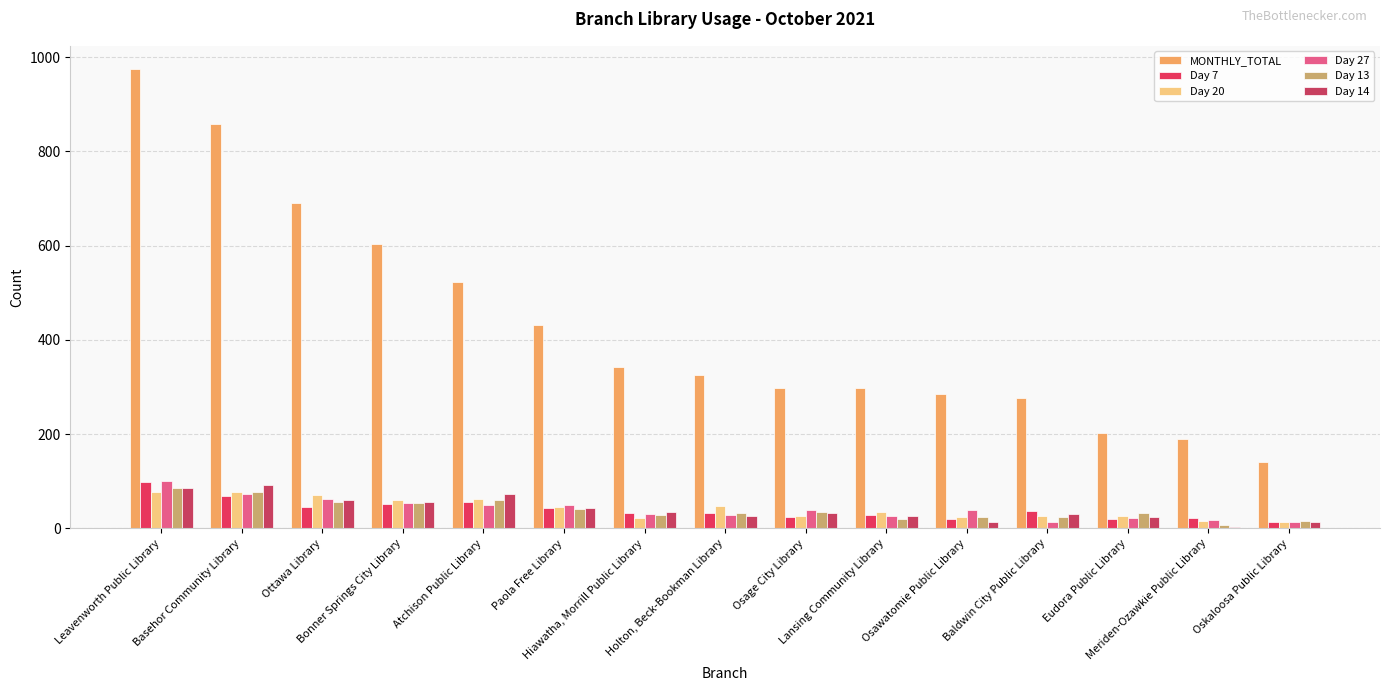

List the series in order of their peak value, highest first.

MONTHLY_TOTAL, Day 27, Day 7, Day 14, Day 13, Day 20